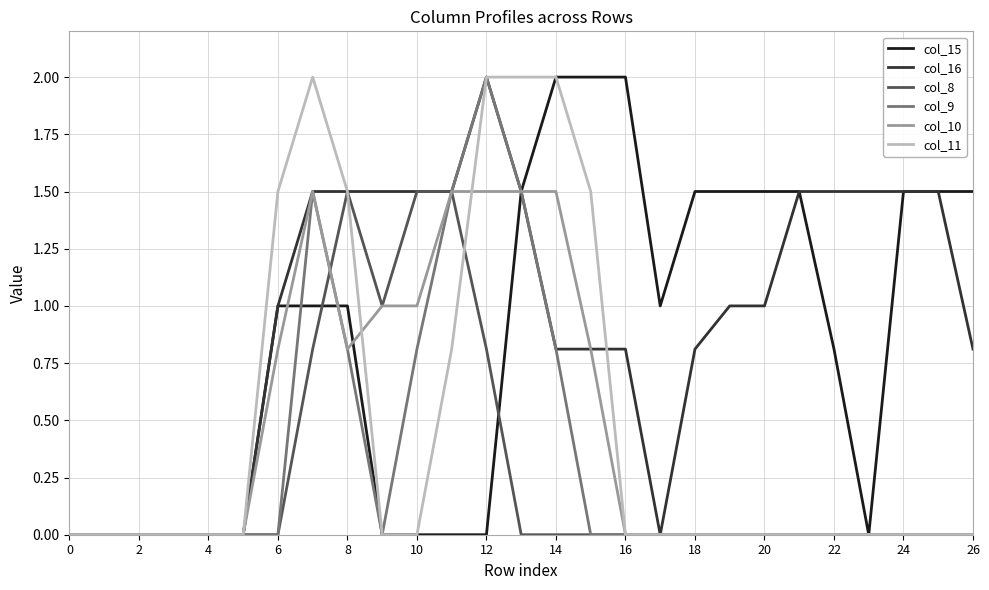

What is the maximum value for col_8?

1.5